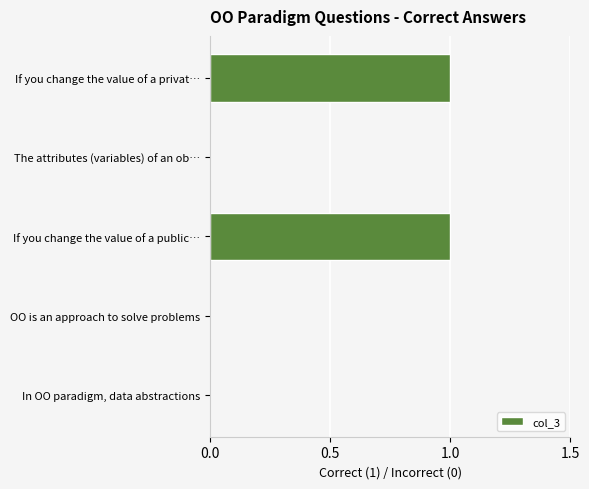

What is the greatest value displayed?

1